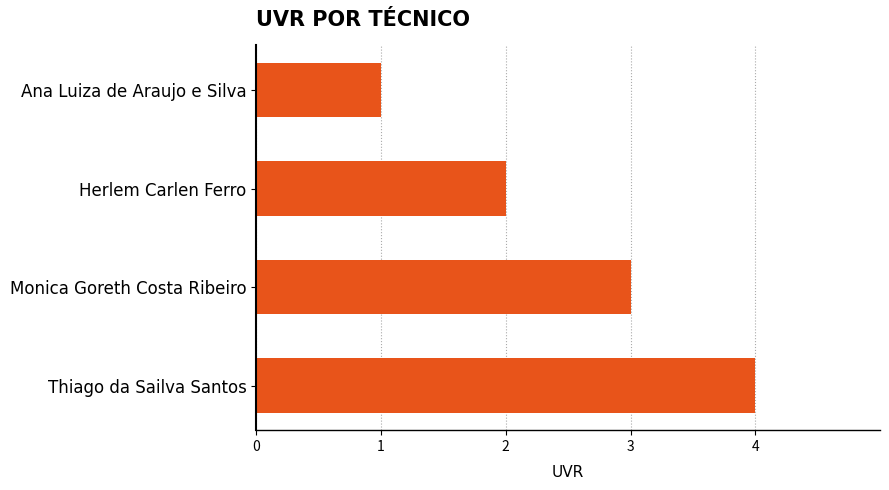

How many values are below 3?

2